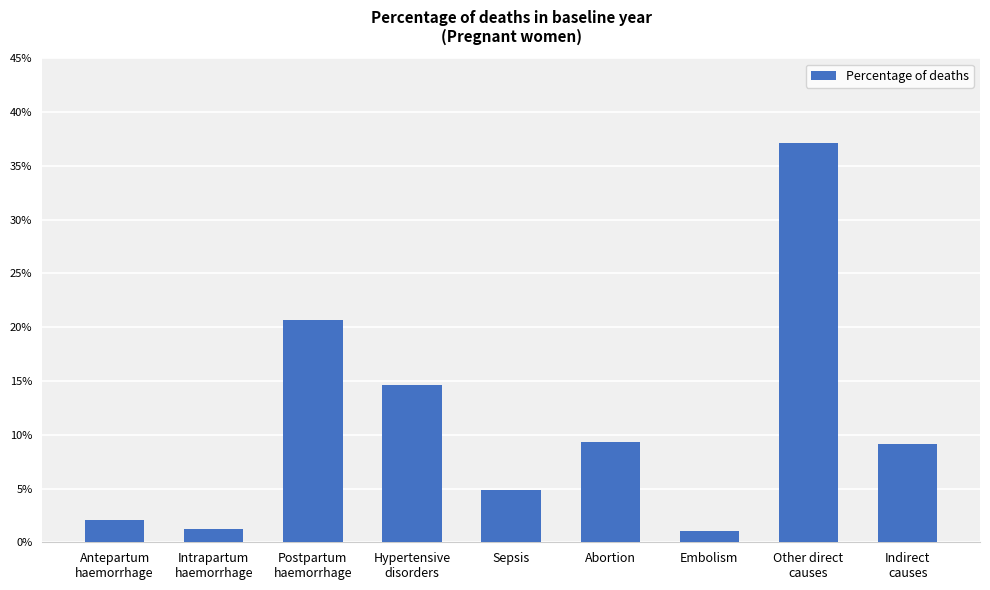

What is the label of the 3rd bar from the right?

Embolism